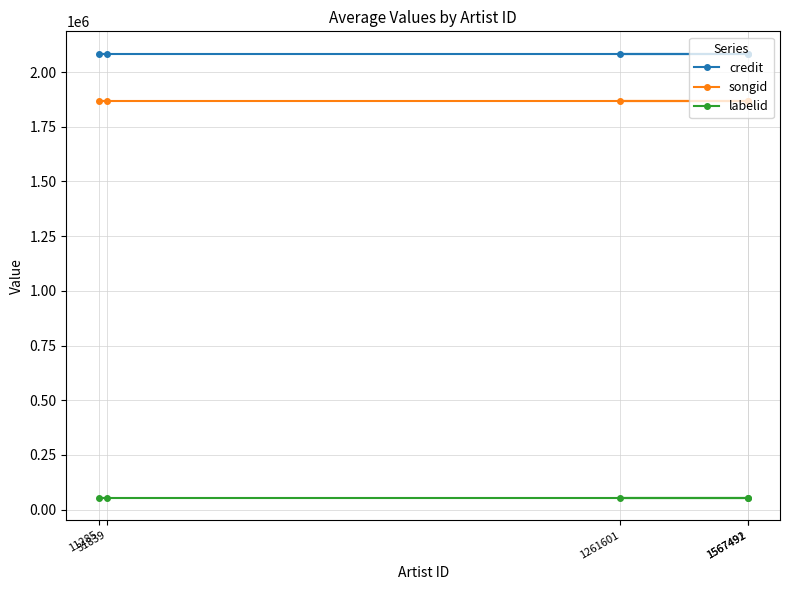

What is the sum of all credit values?

10421335